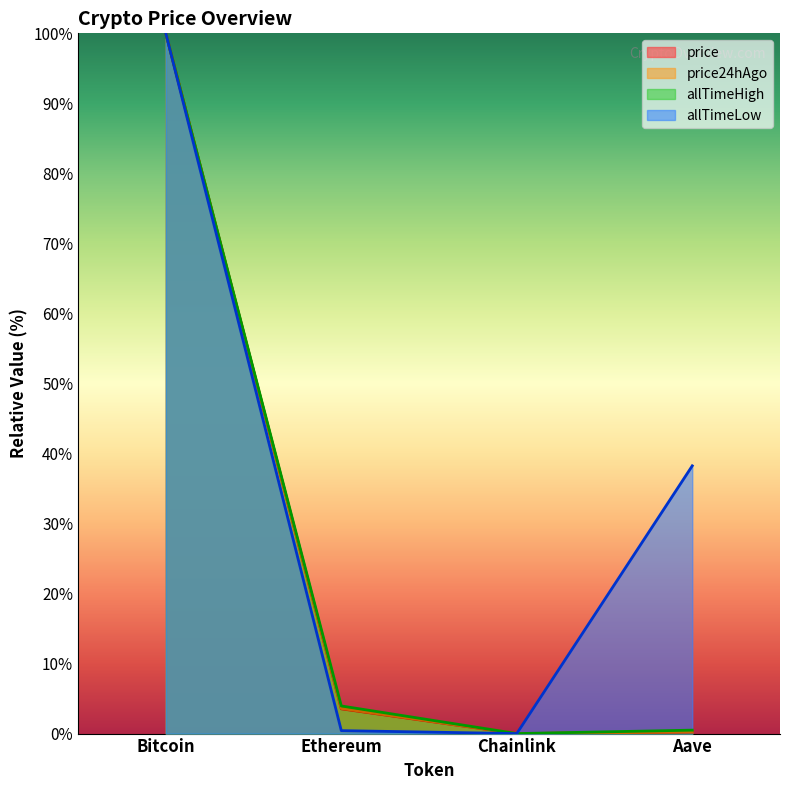

What is the label of the 4th point from the left?

Aave